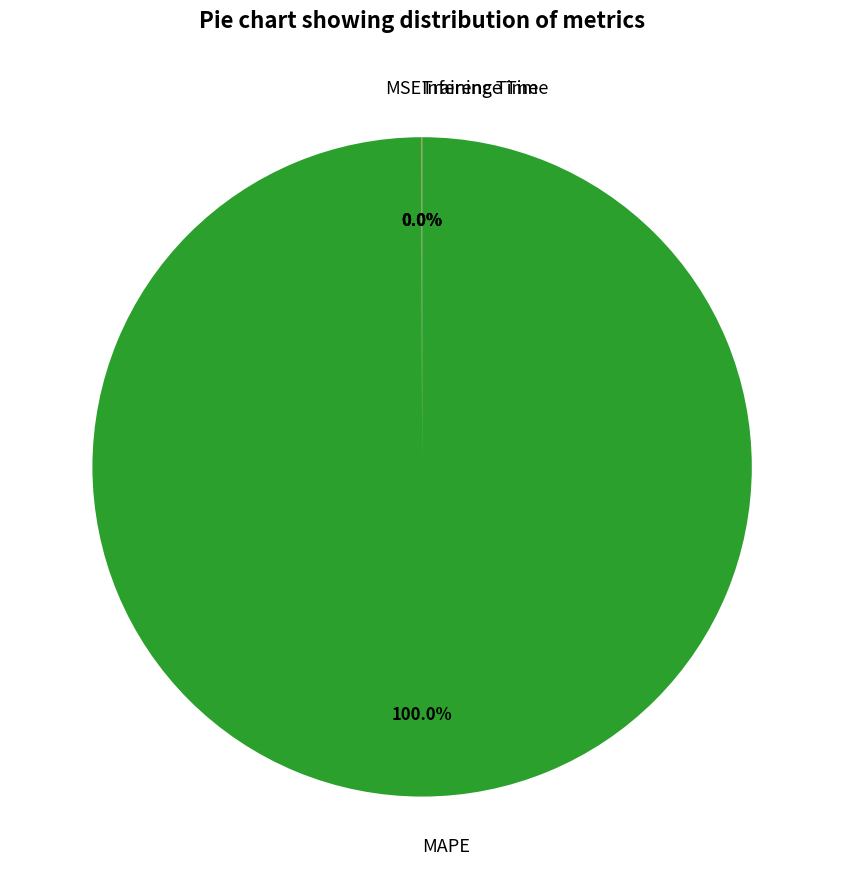

Does any single category account for the majority?

Yes